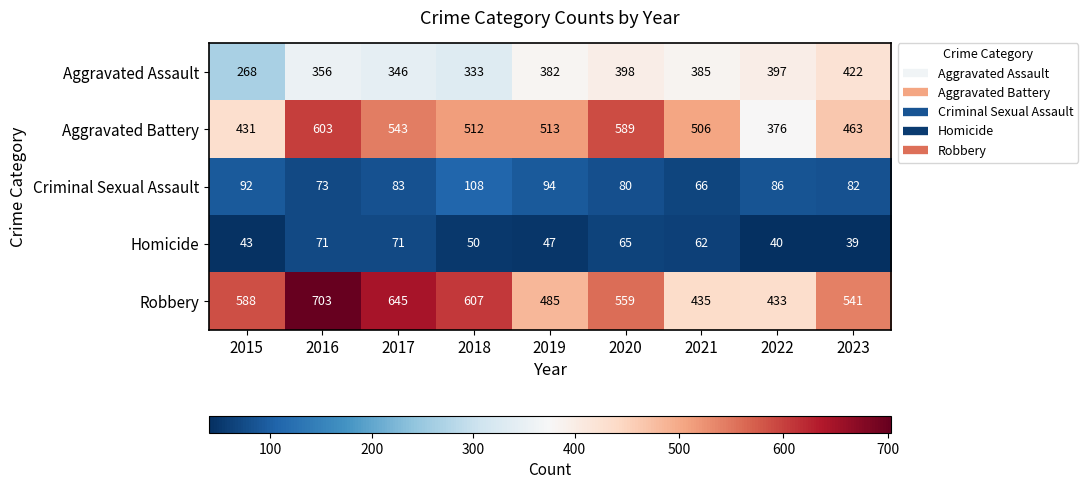

What is the difference between the Aggravated Battery values at 2023 and 2021?

43